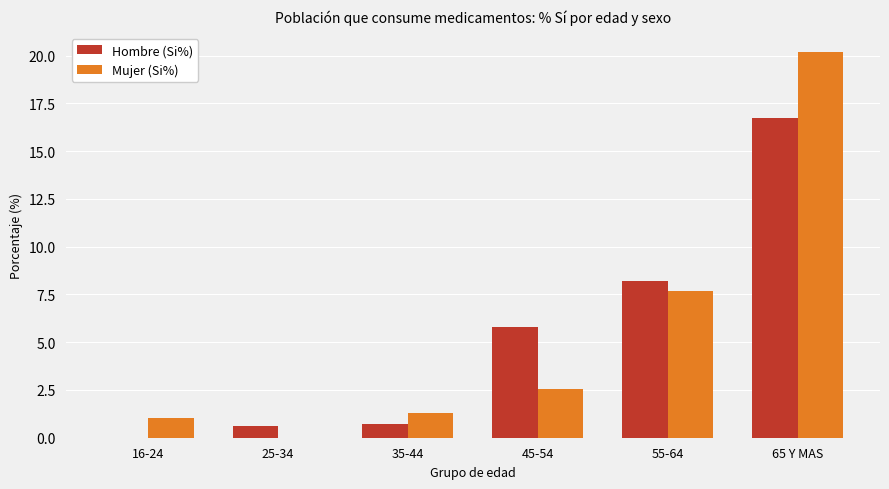

At which category is the sum across all series the highest?

65 Y MAS